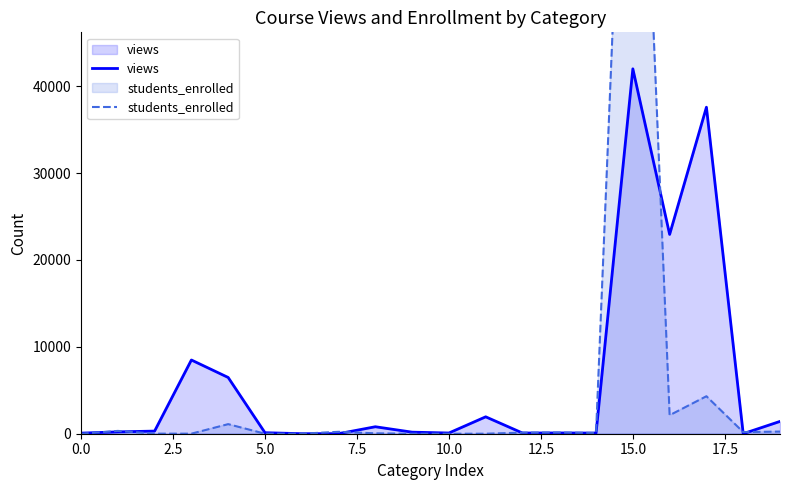

What is the maximum value for views?

42009